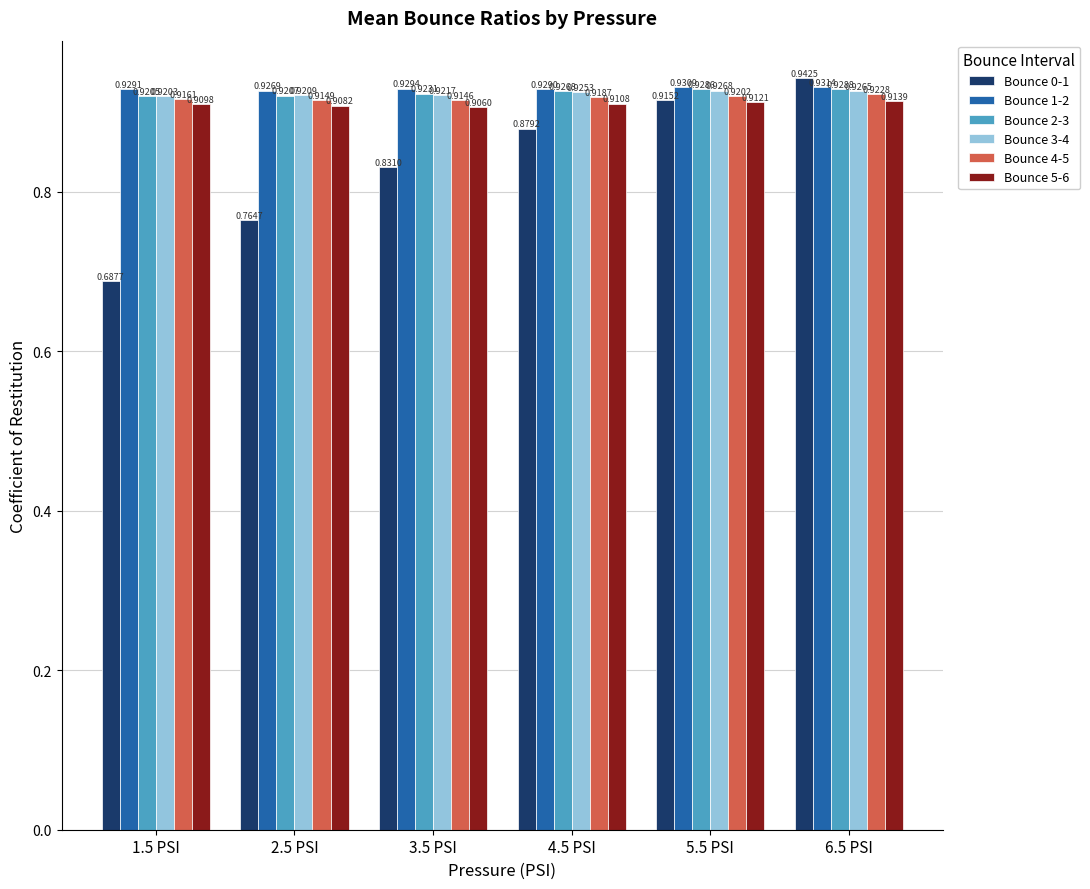

Which series changed the most between 4.5 PSI and 6.5 PSI?

Bounce 0-1